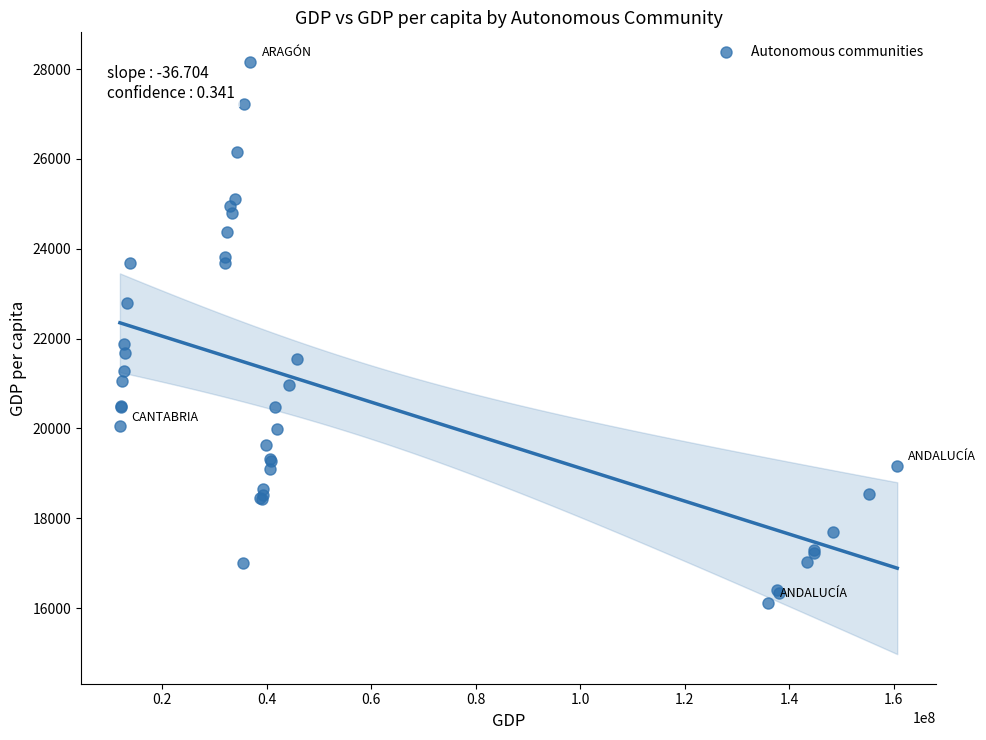

What Y value in the scatter plot is closest to 22138?

21875.6